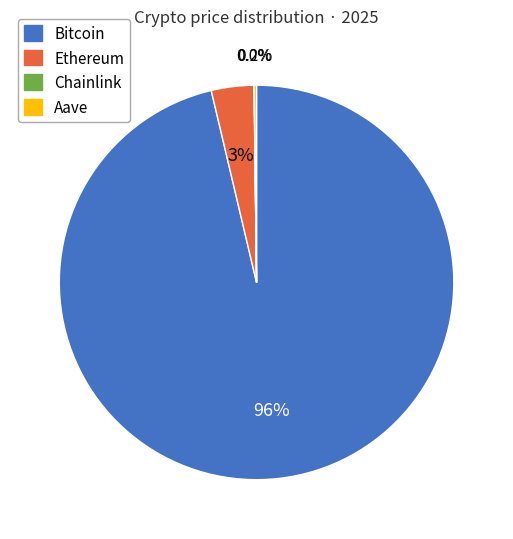

What is the total percentage of Bitcoin and Ethereum?

99.8%